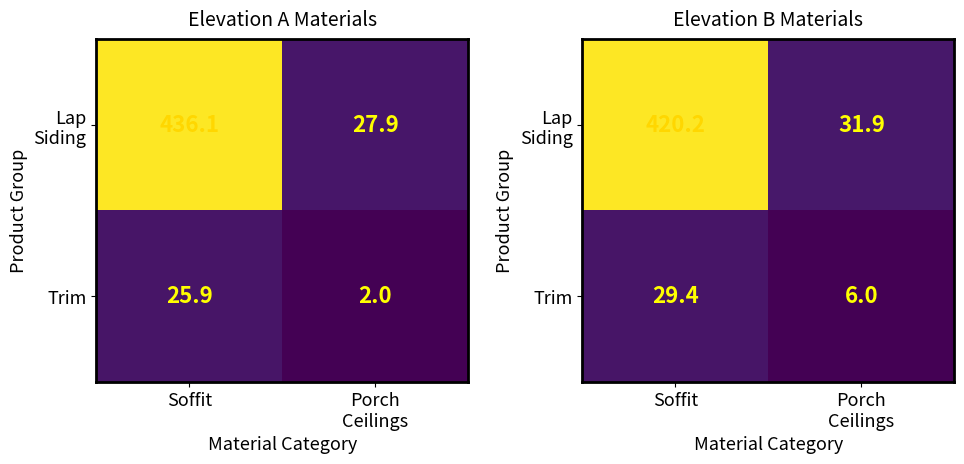

List the labels in order of Lap Siding value, smallest first.

Porch Ceilings, Soffit